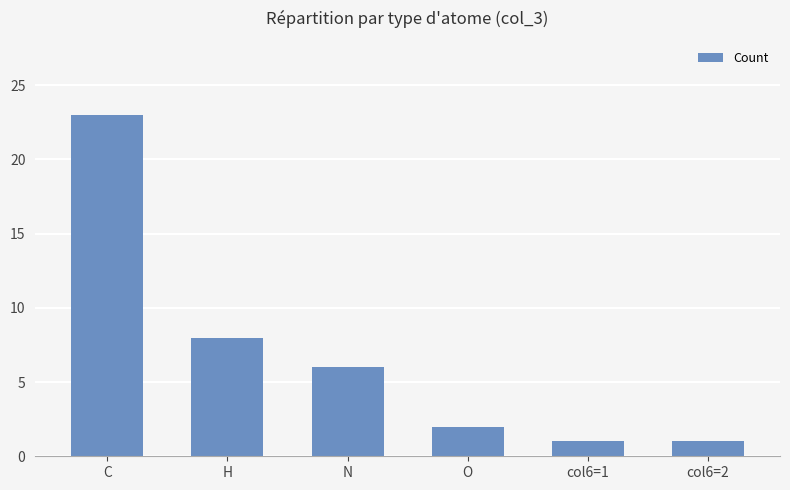

Reading left to right, list all the values displayed in this chart.

23	8	6	2	1	1